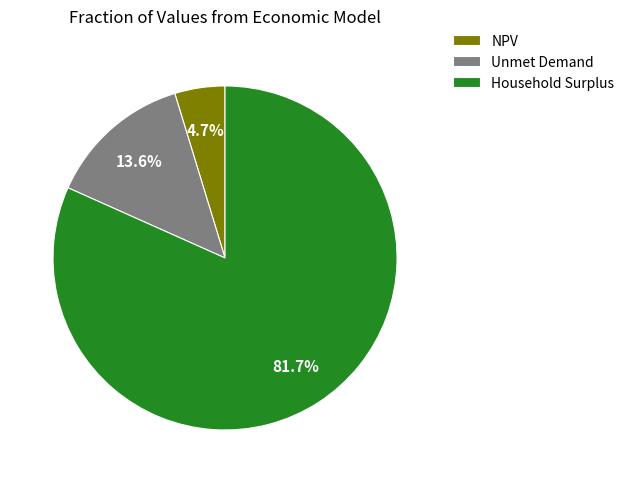

Is it true that Unmet Demand is 14% of the pie?

True